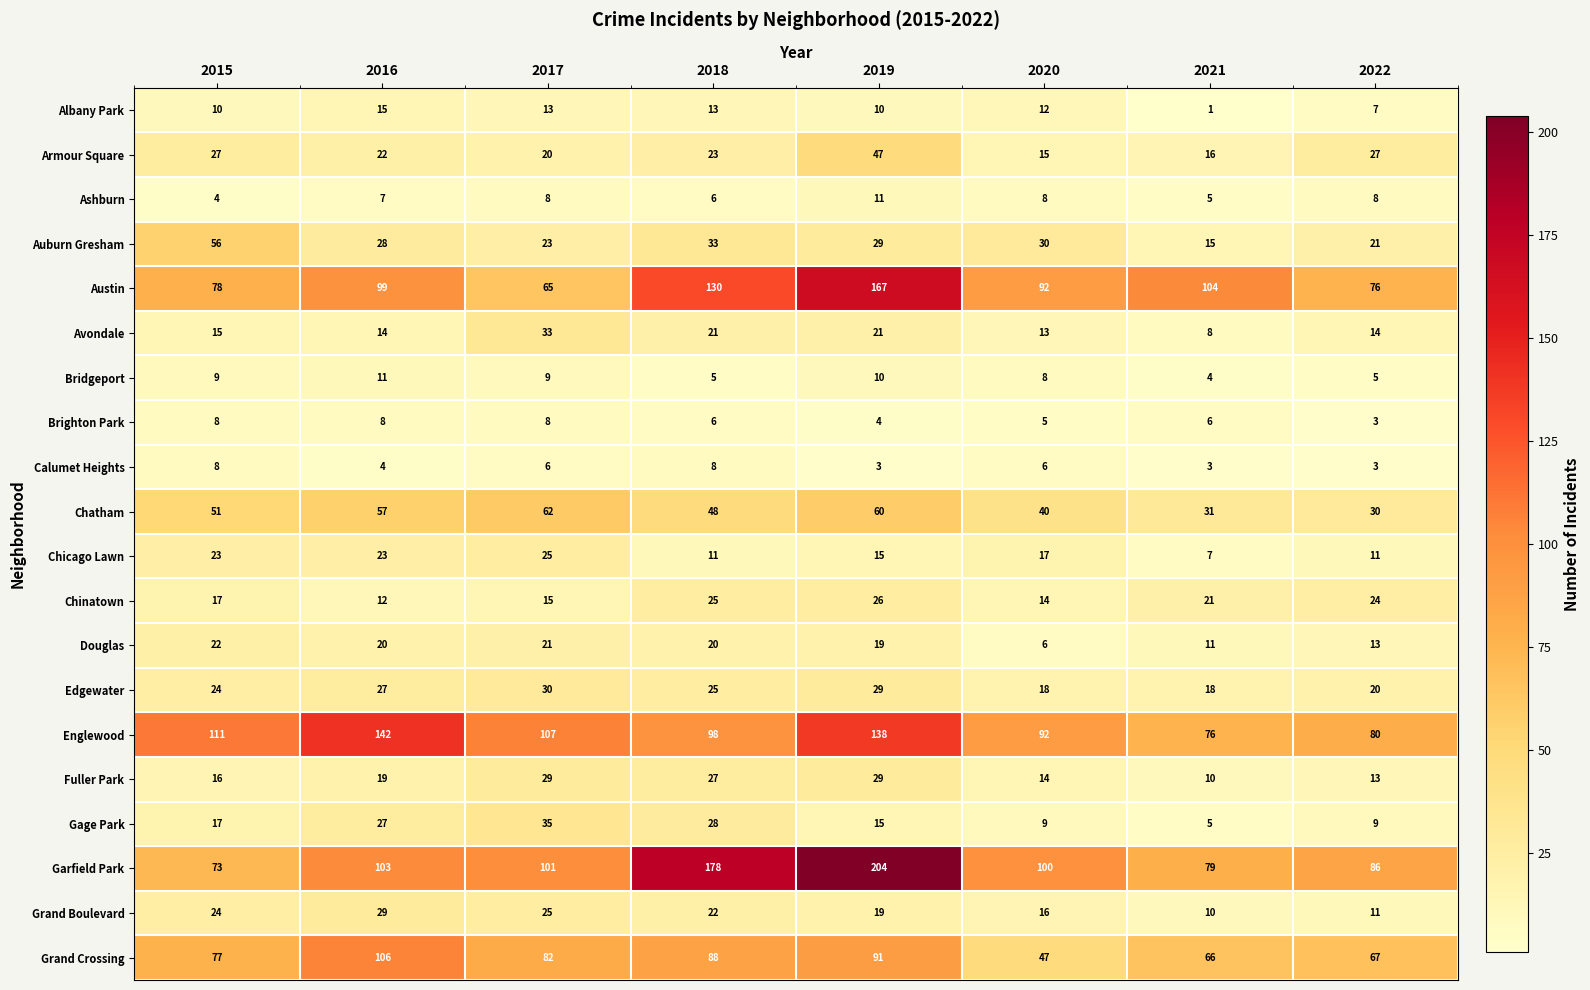

How many Bridgeport values are between 5 and 10?

6